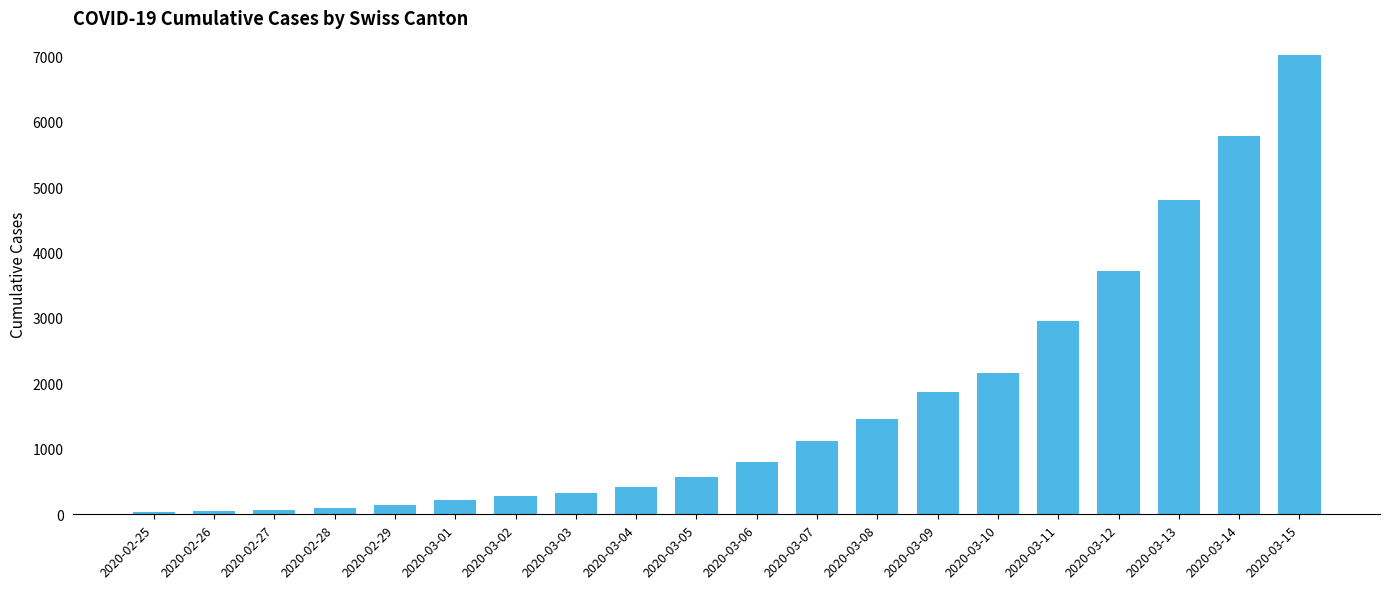

What is the maximum value shown in the chart?

7014